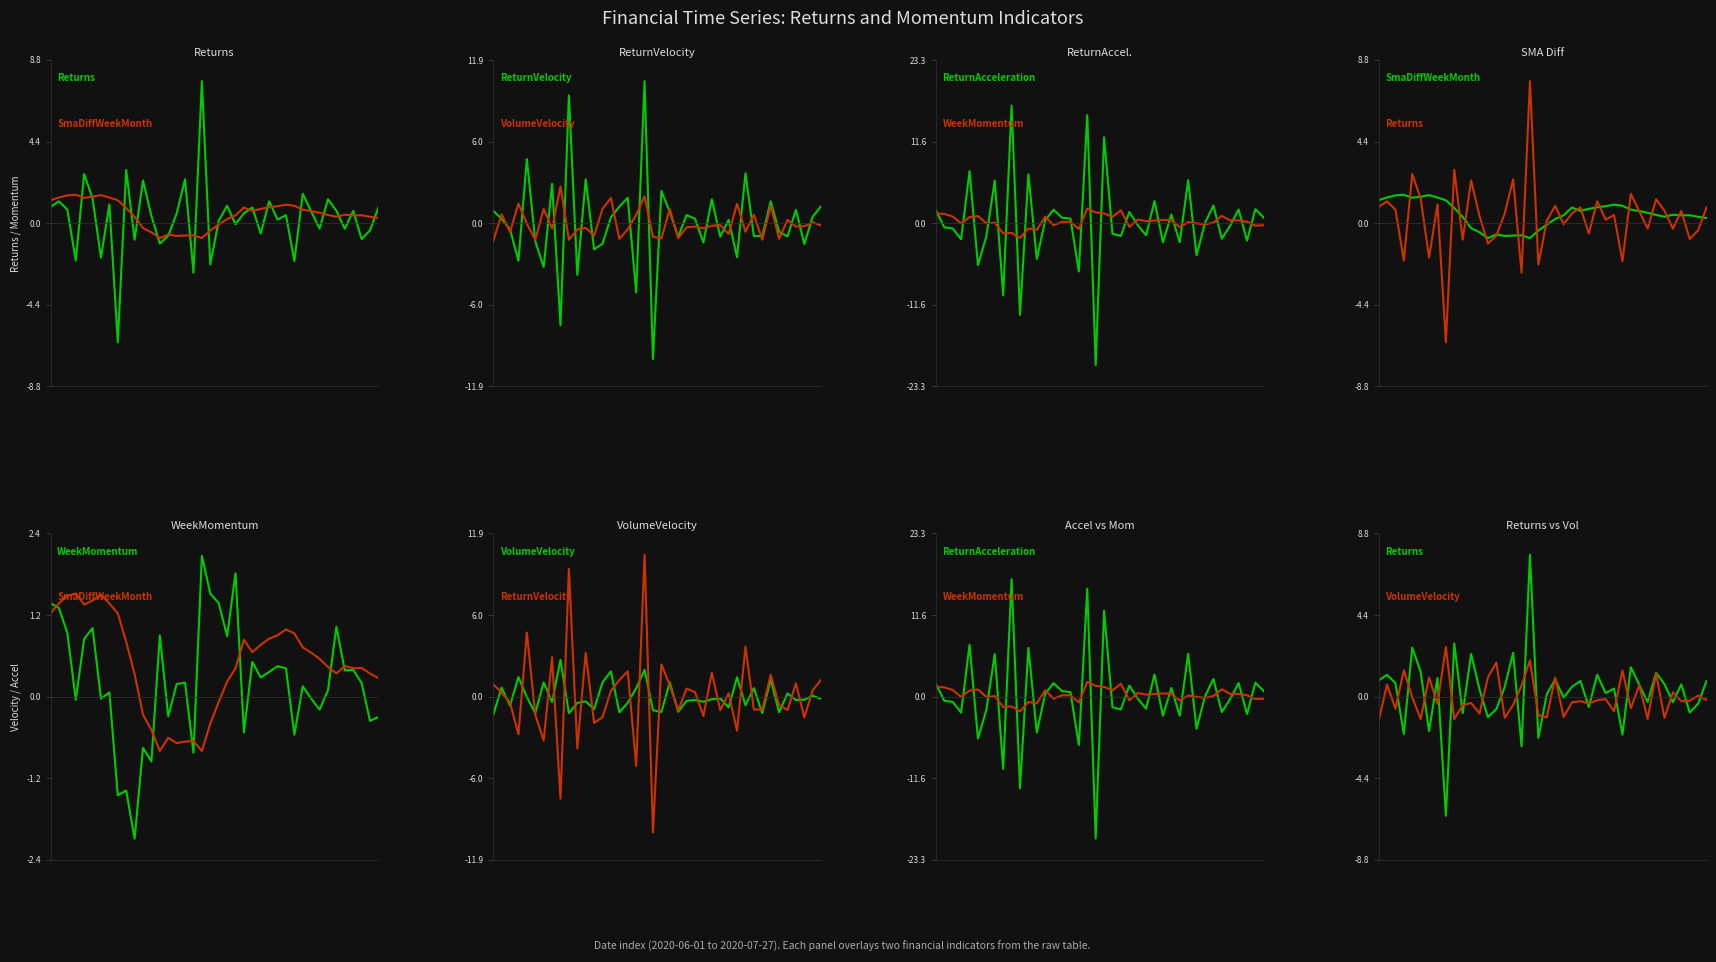

Reading left to right, extract all data points from this chart.

Returns: 0=0.9	1=1.2	2=0.7	3=-2.0	4=2.7	5=1.3	6=-1.9	7=1.0	8=-6.4	9=2.9	10=-0.9	11=2.3	12=0.4	13=-1.1	14=-0.7	15=0.5	16=2.4	17=-2.7	18=7.7	19=-2.2	20=0.1	21=0.9	22=-0.1	23=0.5	24=0.8	25=-0.6	26=1.2	27=0.2	28=0.4	29=-2.1	30=1.6	31=0.6	32=-0.3	33=1.3	34=0.7	35=-0.3	36=0.7	37=-0.9	38=-0.4	39=0.8
SmaDiffWeekMonth: 0=1.2	1=1.4	2=1.5	3=1.5	4=1.4	5=1.4	6=1.5	7=1.4	8=1.2	9=0.8	10=0.3	11=-0.3	12=-0.5	13=-0.8	14=-0.6	15=-0.7	16=-0.7	17=-0.7	18=-0.8	19=-0.4	20=-0.1	21=0.2	22=0.4	23=0.8	24=0.7	25=0.8	26=0.9	27=0.9	28=1.0	29=0.9	30=0.7	31=0.7	32=0.6	33=0.4	34=0.3	35=0.5	36=0.4	37=0.4	38=0.3	39=0.3
WeekMomentum: 0=1.4	1=1.3	2=0.9	3=-0.0	4=0.9	5=1.0	6=-0.0	7=0.1	8=-1.5	9=-1.4	10=-2.1	11=-0.8	12=-1.0	13=0.9	14=-0.3	15=0.2	16=0.2	17=-0.8	18=2.1	19=1.5	20=1.4	21=0.9	22=1.8	23=-0.5	24=0.5	25=0.3	26=0.4	27=0.5	28=0.4	29=-0.6	30=0.2	31=-0.0	32=-0.2	33=0.1	34=1.0	35=0.4	36=0.4	37=0.2	38=-0.4	39=-0.3
ReturnVelocity: 0=0.9	1=0.3	2=-0.5	3=-2.7	4=4.7	5=-1.3	6=-3.2	7=2.9	8=-7.4	9=9.3	10=-3.8	11=3.2	12=-1.9	13=-1.5	14=0.4	15=1.2	16=1.8	17=-5.1	18=10.4	19=-9.9	20=2.3	21=0.8	22=-1.0	23=0.6	24=0.3	25=-1.4	26=1.7	27=-1.0	28=0.2	29=-2.5	30=3.6	31=-0.9	32=-0.9	33=1.6	34=-0.6	35=-1.0	36=1.0	37=-1.5	38=0.5	39=1.2
VolumeVelocity: 0=-1.3	1=0.7	2=-0.7	3=1.4	4=-0.0	5=-1.2	6=1.0	7=-0.4	8=2.7	9=-1.2	10=-0.5	11=-0.3	12=-0.9	13=1.0	14=1.8	15=-1.1	16=-0.4	17=0.6	18=2.0	19=-1.0	20=-1.1	21=1.0	22=-1.1	23=-0.3	24=-0.2	25=-0.4	26=-0.2	27=-0.1	28=-0.8	29=1.4	30=-0.6	31=0.6	32=-1.2	33=1.3	34=-1.1	35=0.2	36=-0.3	37=-0.2	38=0.1	39=-0.2
ReturnAcceleration: 0=1.8	1=-0.6	2=-0.8	3=-2.3	4=7.4	5=-6.0	6=-1.9	7=6.1	8=-10.3	9=16.8	10=-13.1	11=7.0	12=-5.1	13=0.4	14=1.9	15=0.8	16=0.6	17=-6.9	18=15.4	19=-20.3	20=12.3	21=-1.5	22=-1.8	23=1.6	24=-0.3	25=-1.7	26=3.2	27=-2.7	28=1.2	29=-2.7	30=6.1	31=-4.6	32=0.0	33=2.5	34=-2.2	35=-0.4	36=1.9	37=-2.5	38=2.0	39=0.8